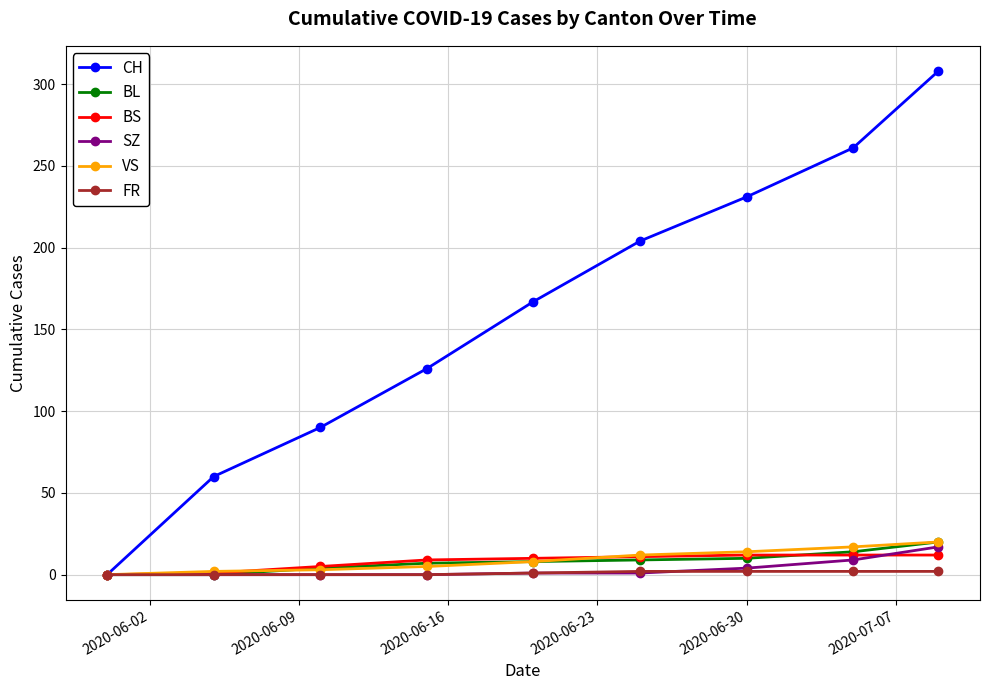

Which series has the largest range (max minus min)?

CH